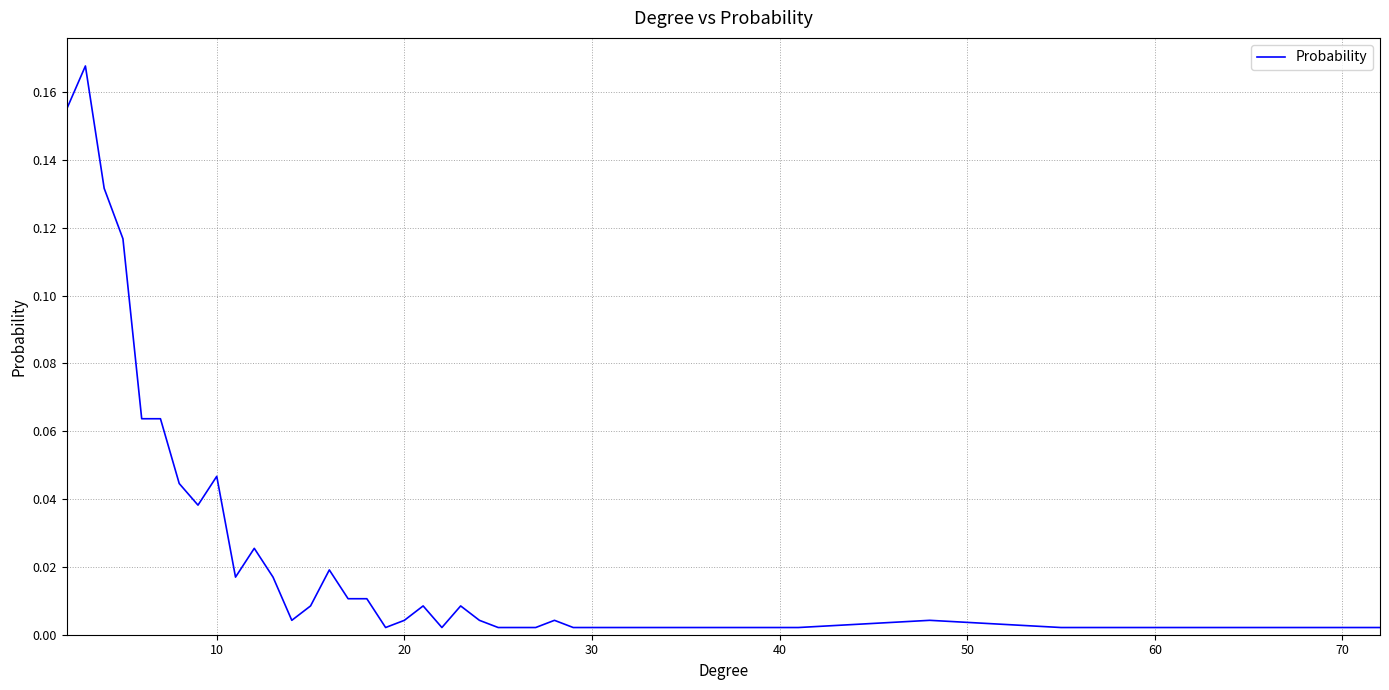

Does the chart display data point markers on the line(s)?

No